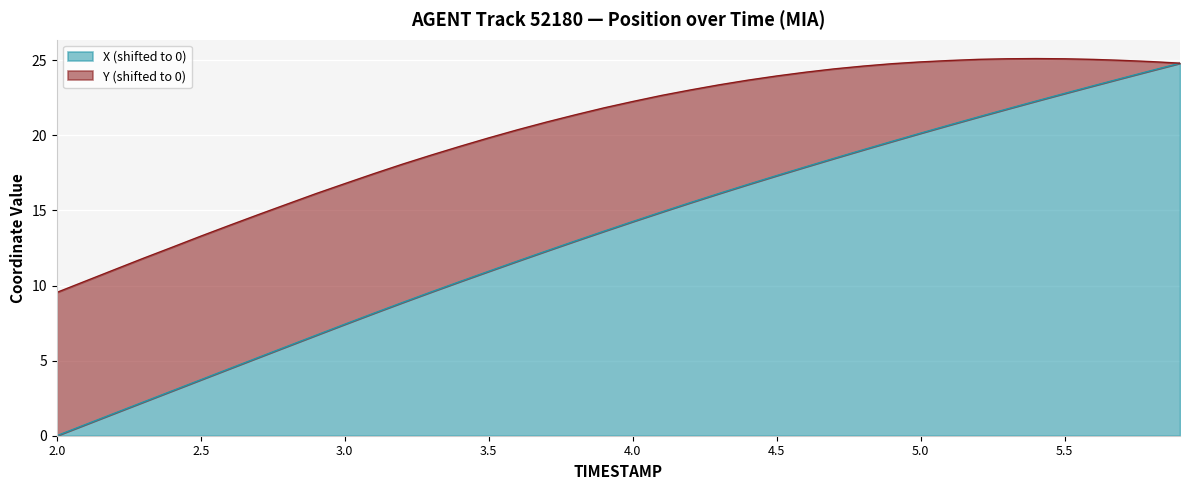

What is the difference between the second highest and second lowest values?

23.6